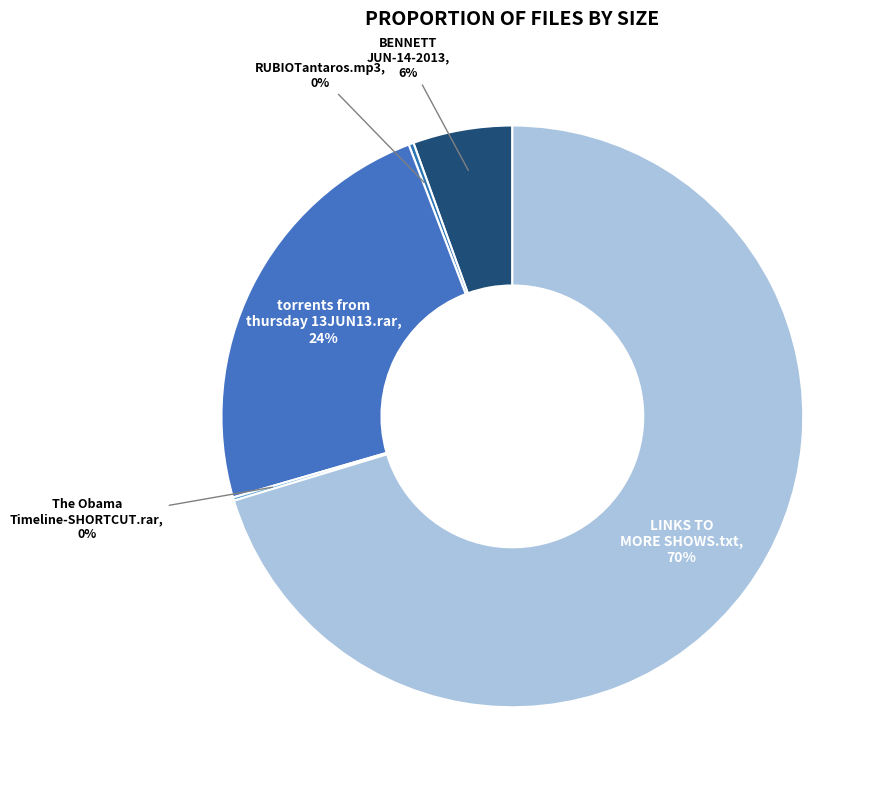

Is it true that BENNETT JUN-14-2013 is 18% of the pie?

False